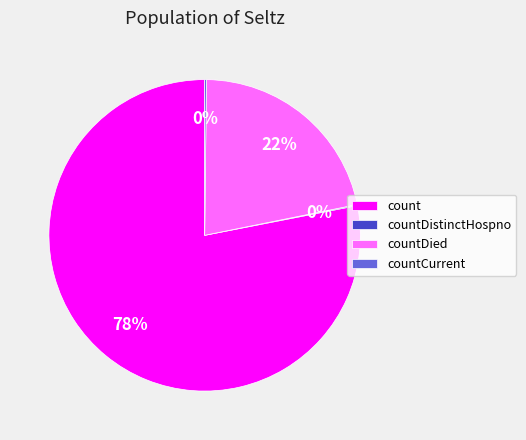

Which slice is the largest?

count